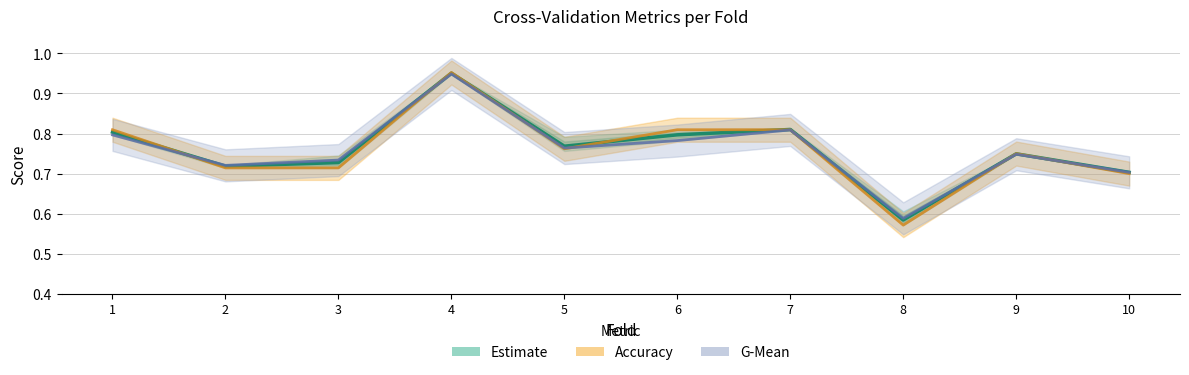

What is the total value across all series at 6?

2.4